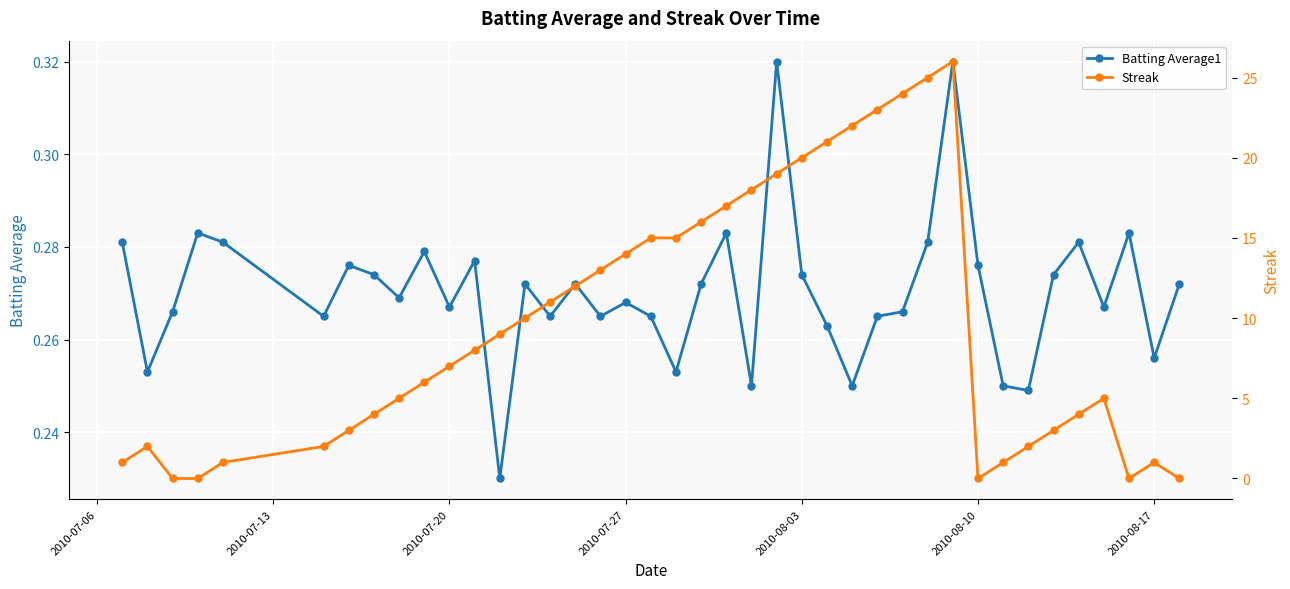

What is the highest value of the Batting Average1 series?

0.3